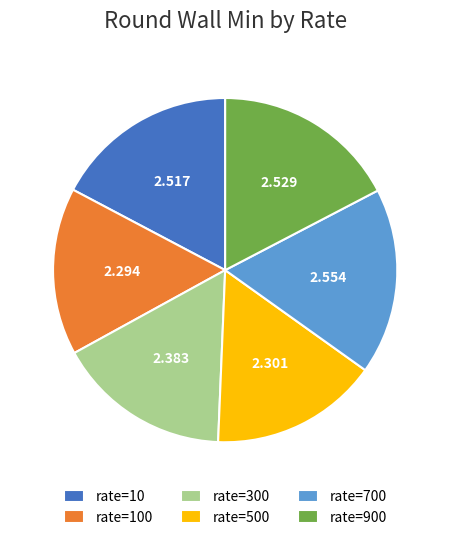

Do rate=10 and rate=300 together represent more than half of the pie?

No